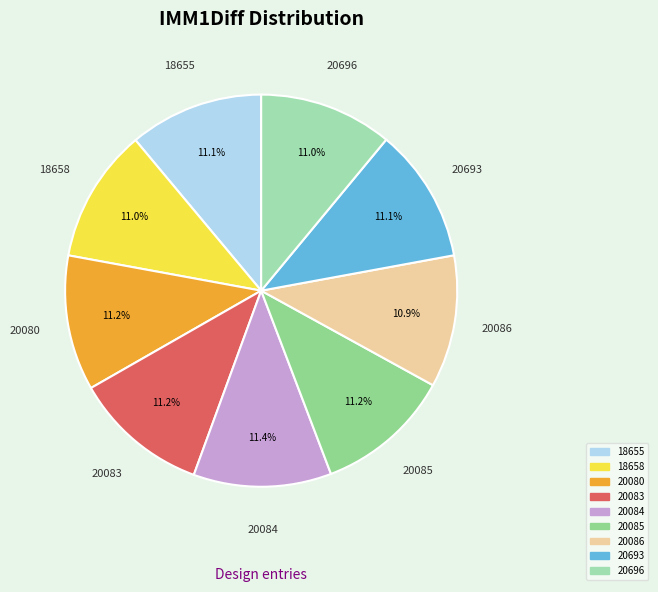

What is the ratio of the value at 20086 to the value at 18655?

1.0